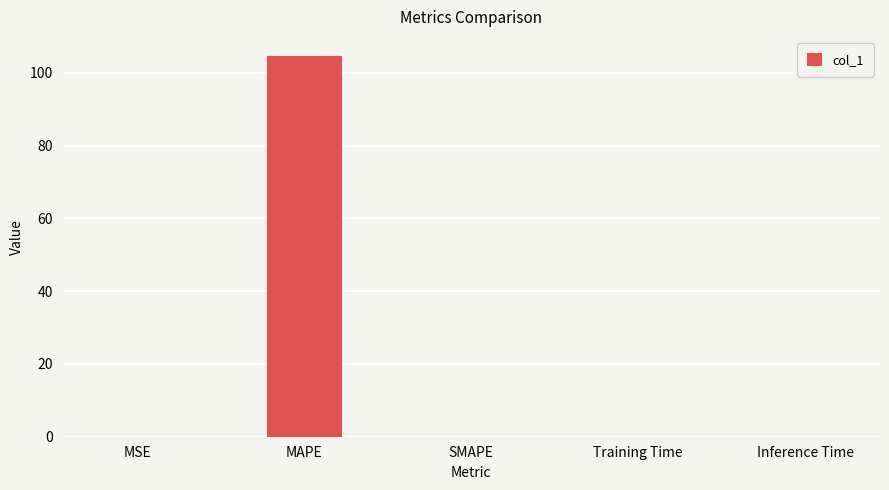

What value does the data have at MAPE?

104.6